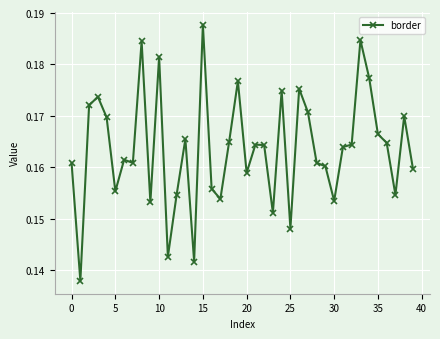

True or false: the data has more than 0 interior local peaks.

True